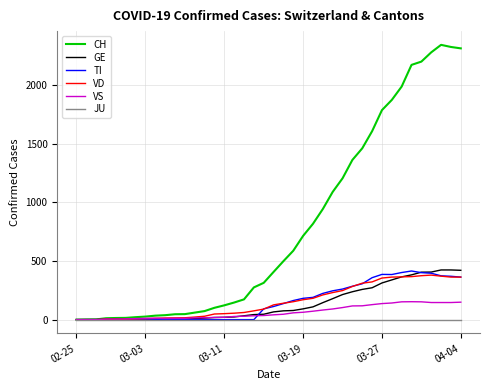

What is the sum of all VD values?

6192